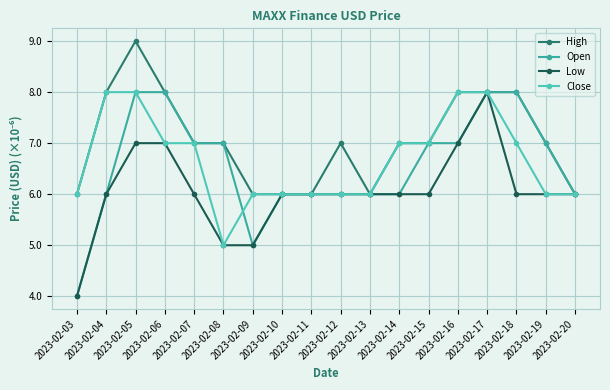

What is the minimum value shown in the chart?

4.0